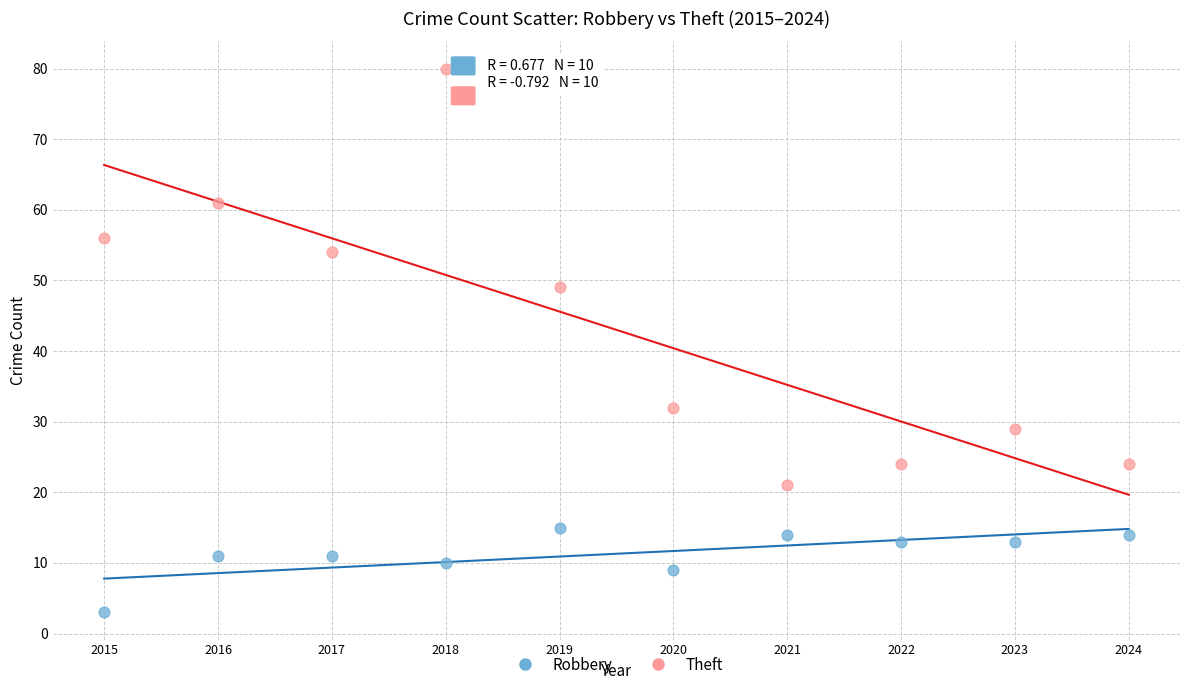

Which series has the largest Y range (max minus min)?

Theft